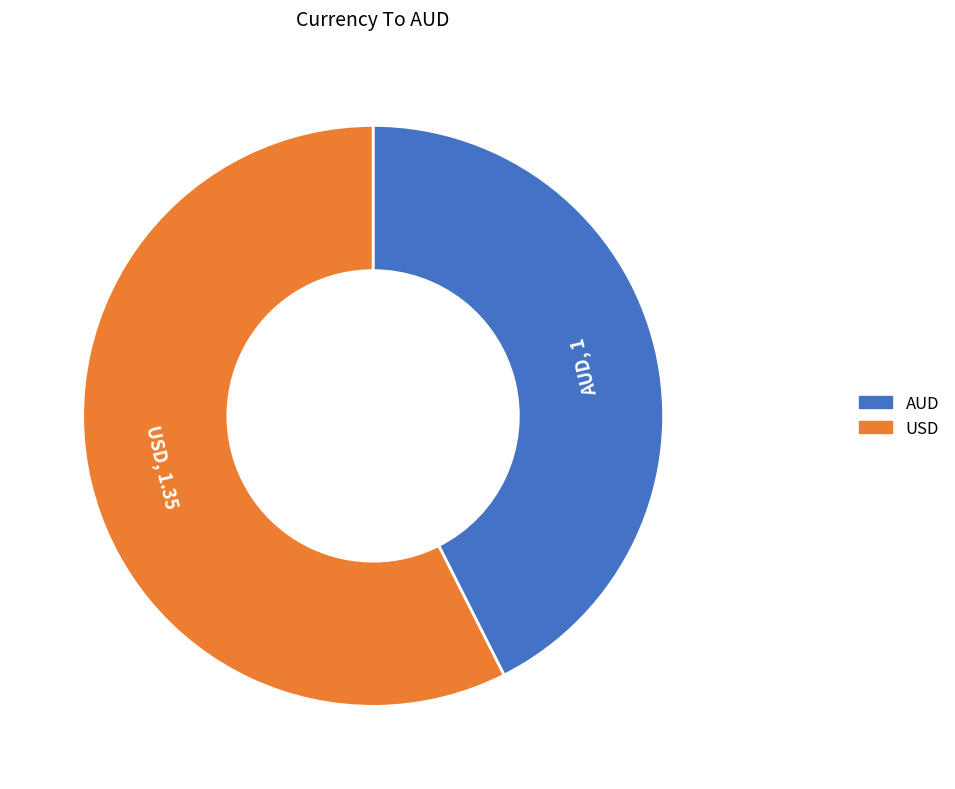

Rank the categories by value from lowest to highest.

AUD, USD